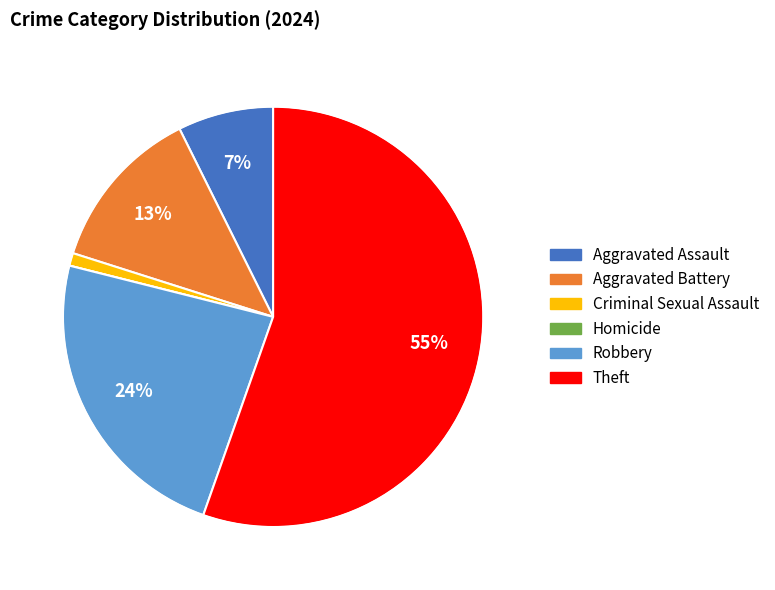

Is it true that Aggravated Battery is 13% of the pie?

True